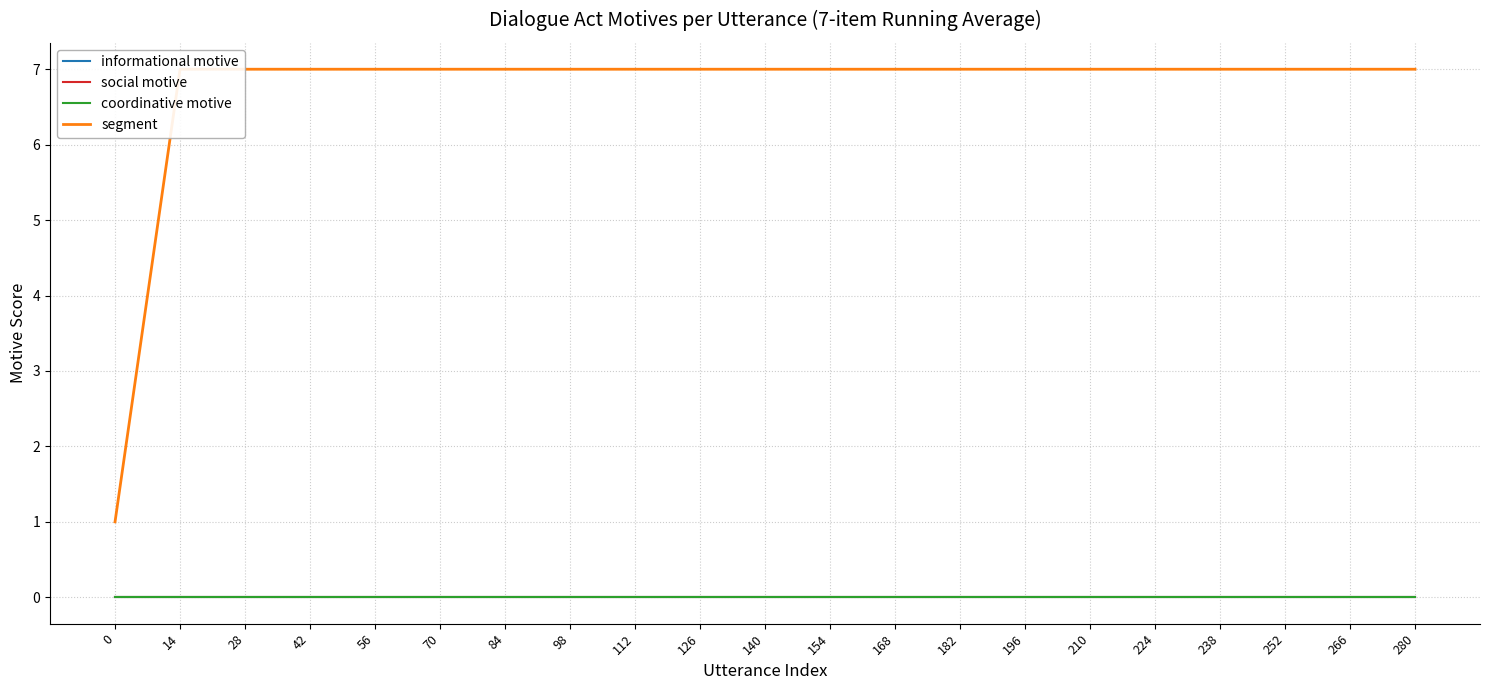

Between 84 and 182, which series saw the biggest shift?

informational motive